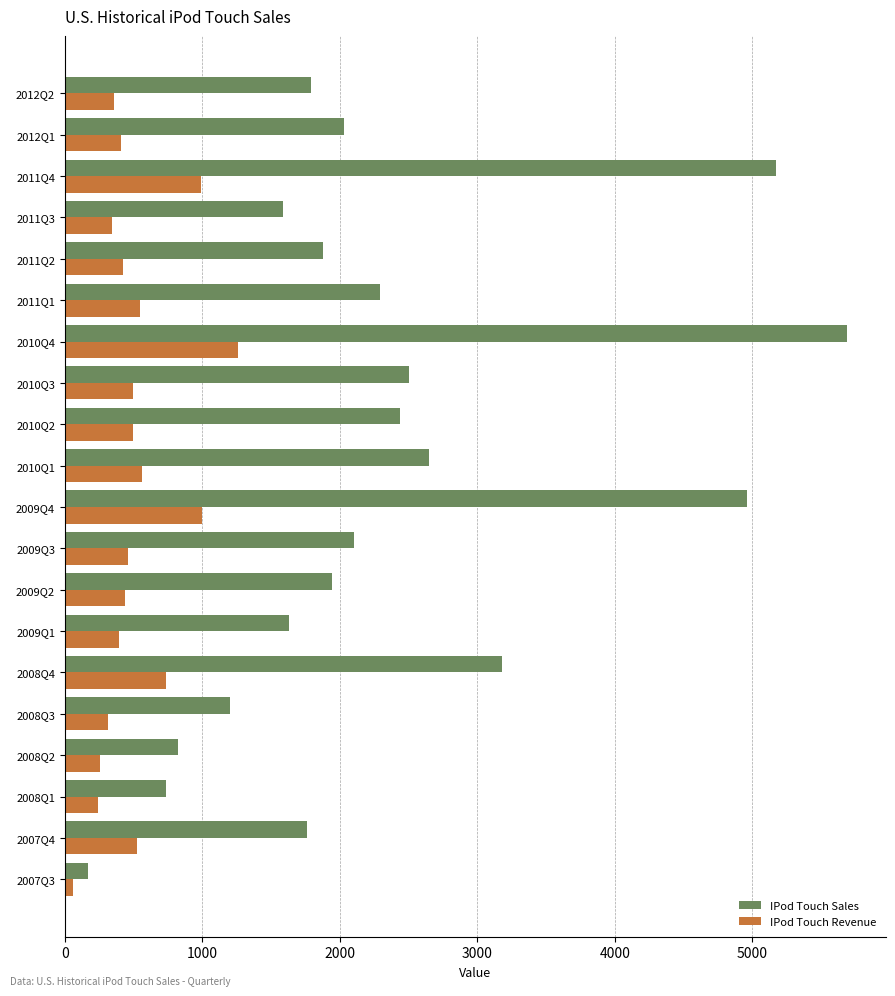

List the series in order of their peak value, lowest first.

IPod Touch Revenue, IPod Touch Sales